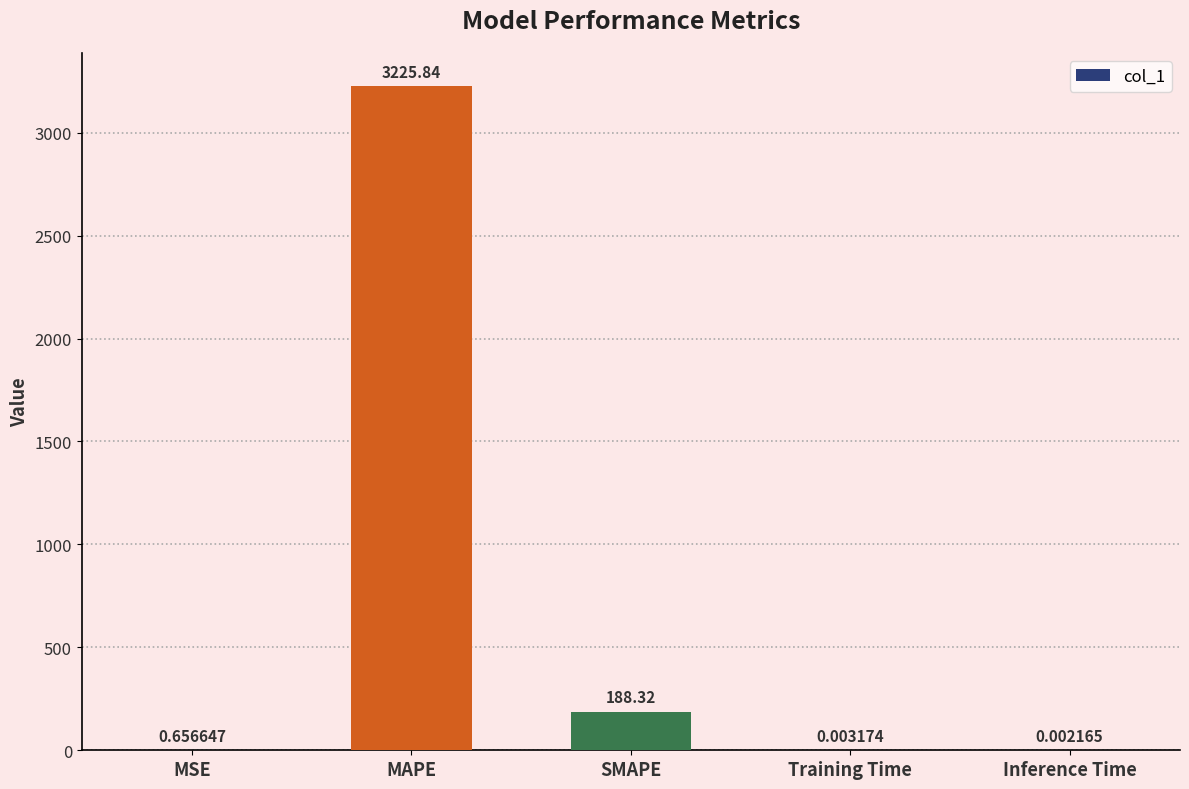

What is the sum of the values at Training Time and MAPE?

3225.8